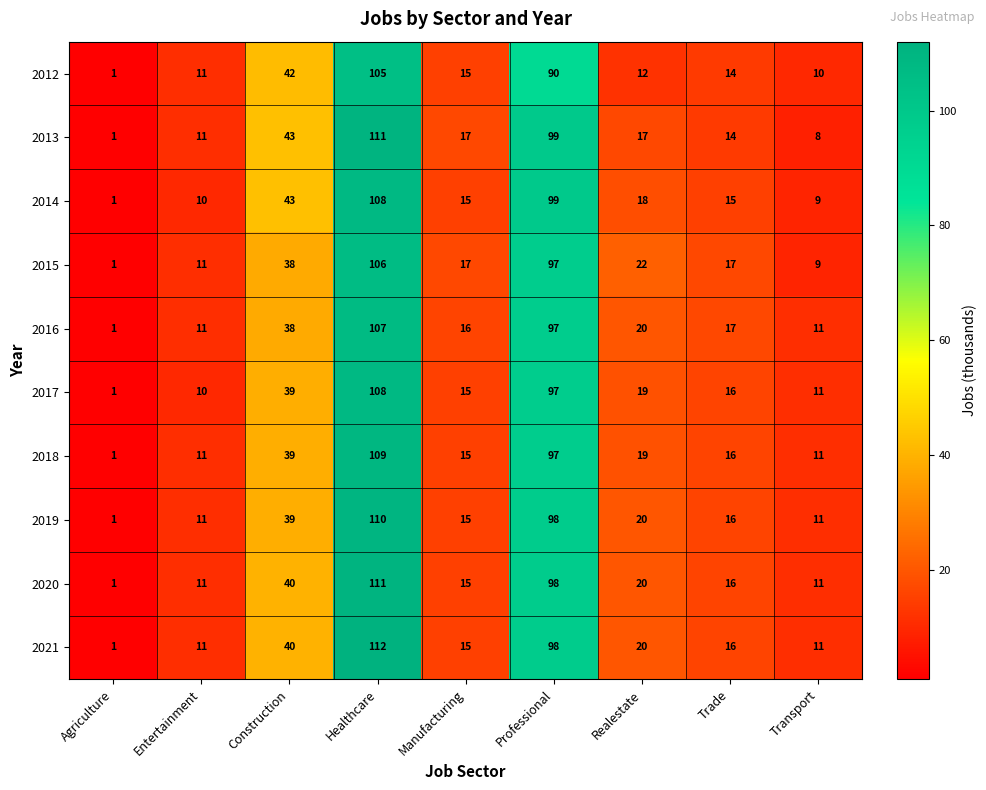

Which series changed the most between Healthcare and Professional?

2012